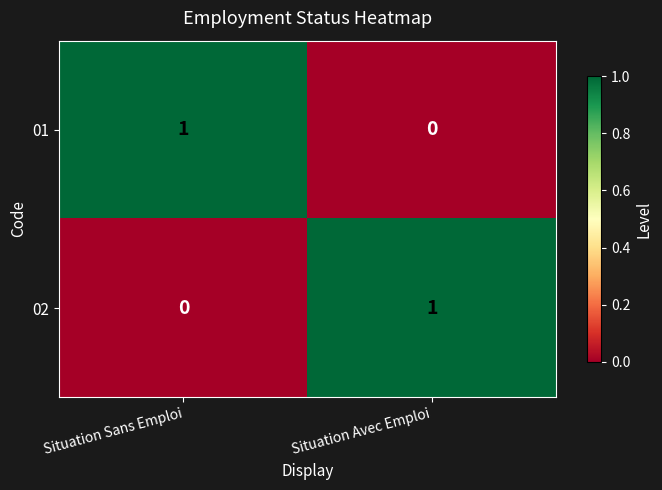

Reading left to right, transcribe all the data shown in this chart.

01: 1	0
02: 0	1